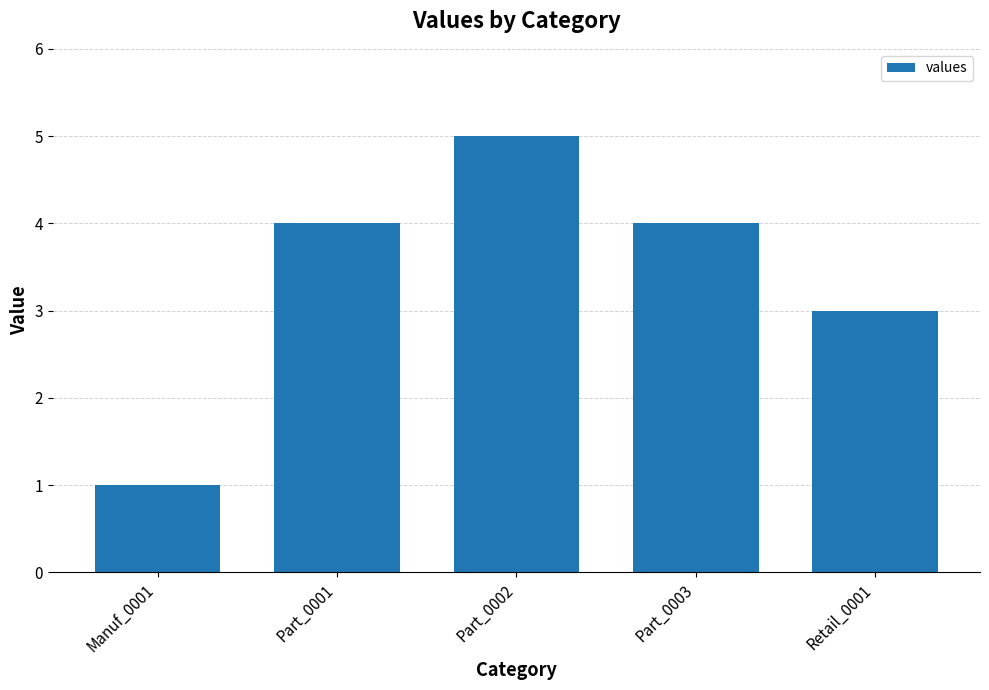

What is the difference between the maximum and minimum values?

4